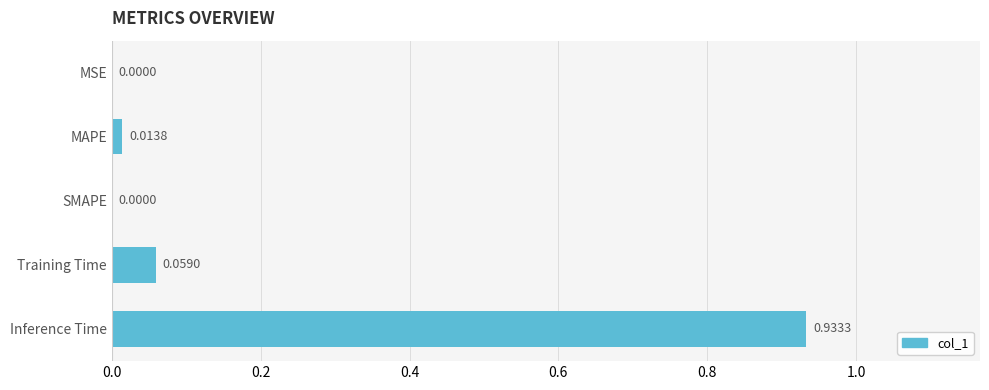

What is the change in value from SMAPE to Inference Time?

+0.9